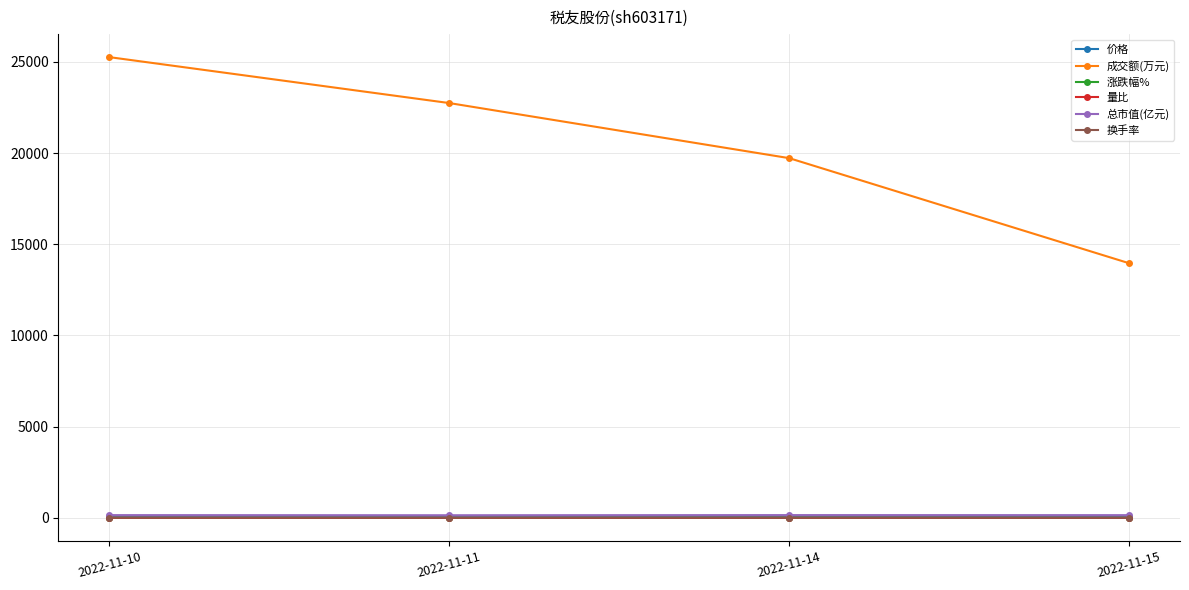

What is the difference between the 价格 values at 2022-11-11 and 2022-11-10?

1.7